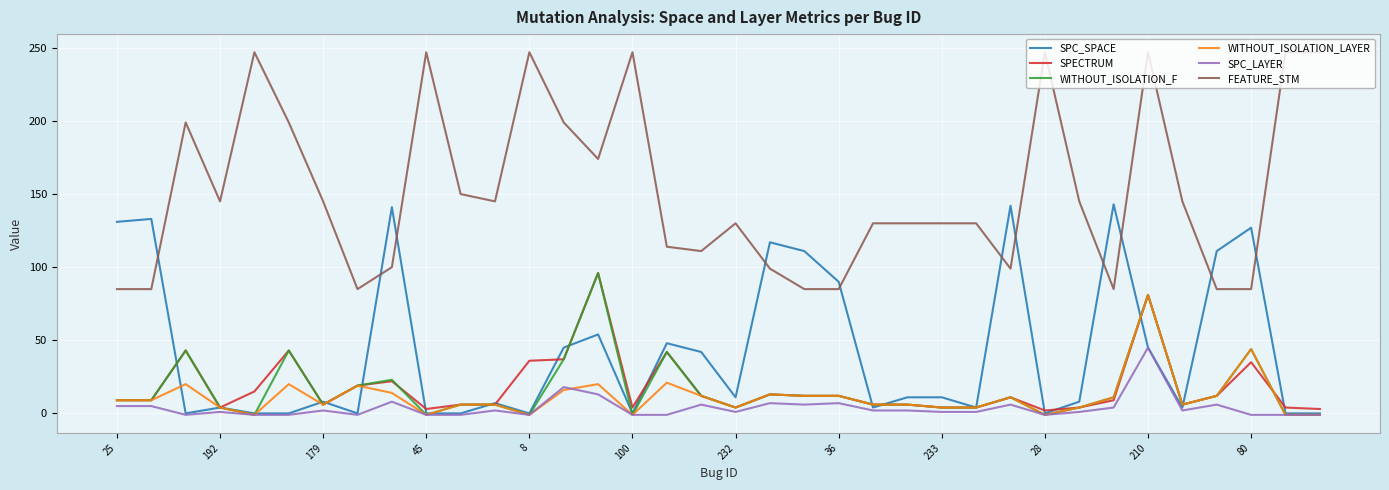

Which series has the largest total across all categories?

FEATURE_STM